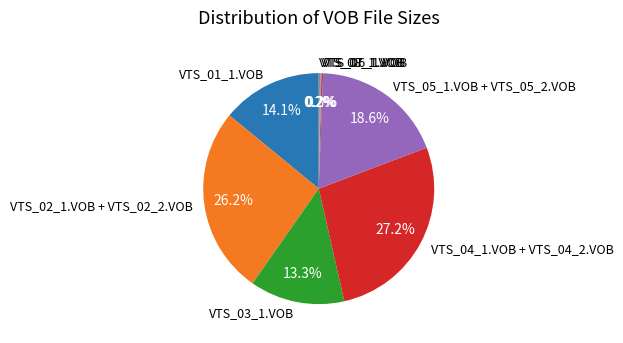

Does VTS_03_1.VOB represent more than half of the total?

No